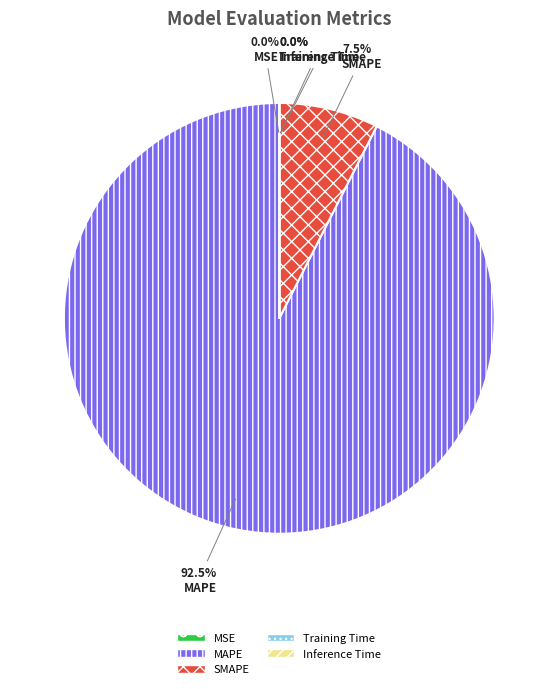

What is the total percentage of SMAPE and MAPE?

100.0%